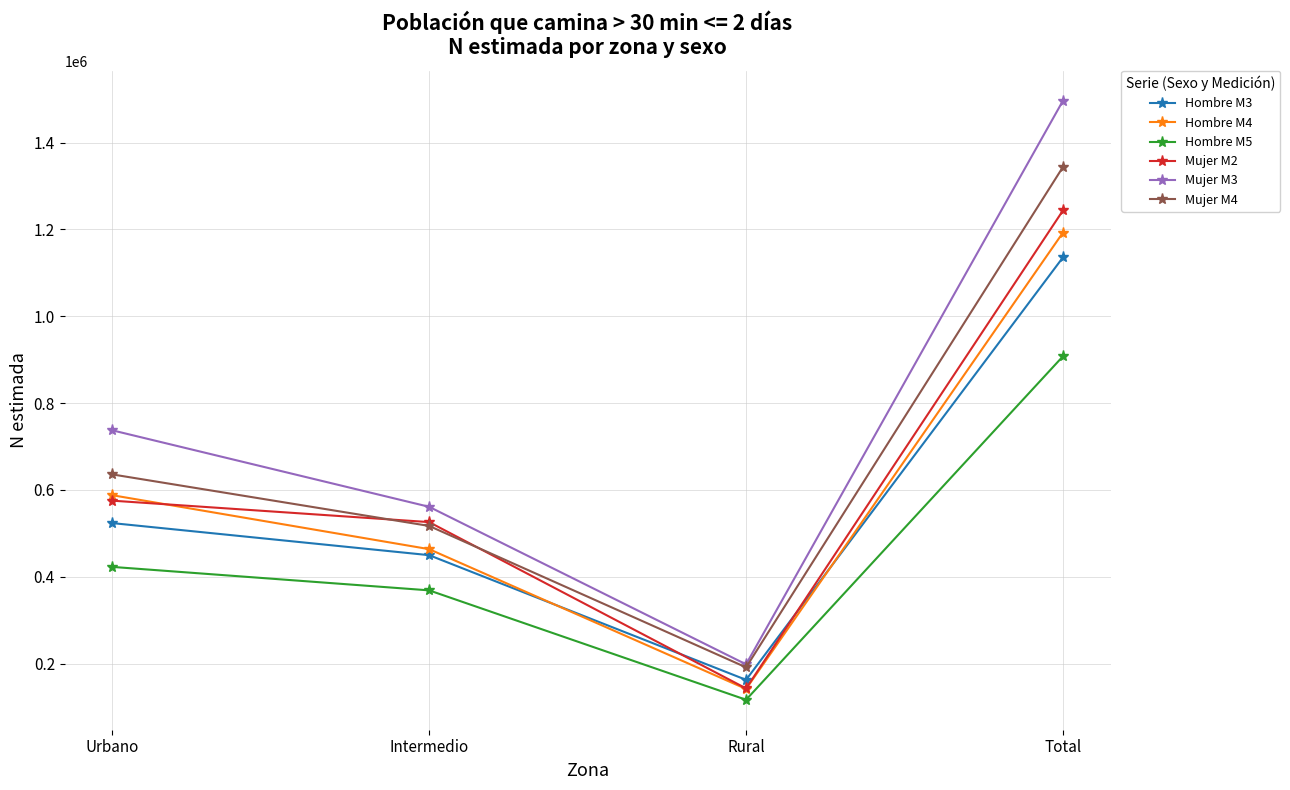

At Urbano, list the series in order from smallest to largest.

Hombre M5, Hombre M3, Mujer M2, Hombre M4, Mujer M4, Mujer M3